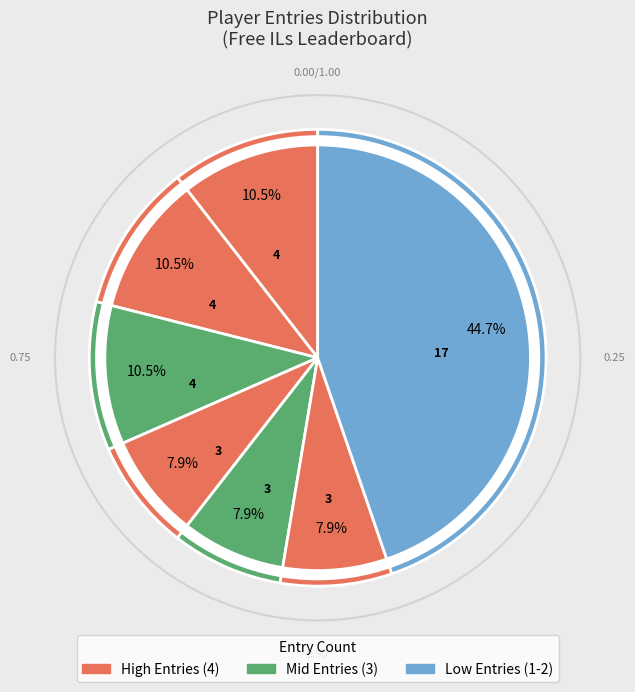

How many slices are in this pie chart?

7